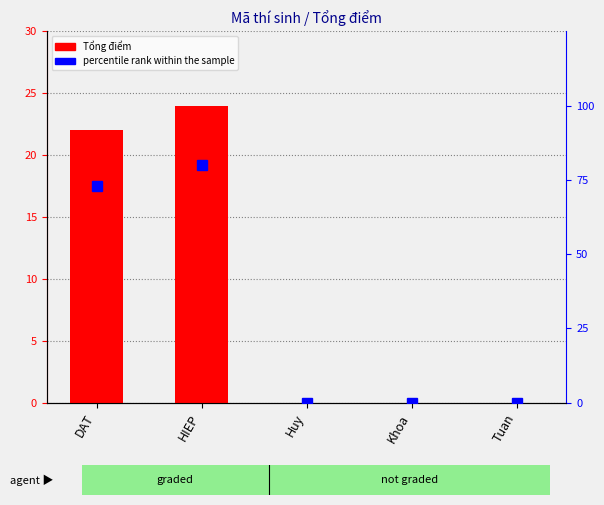

What is the label of the 2nd bar from the right?

Khoa